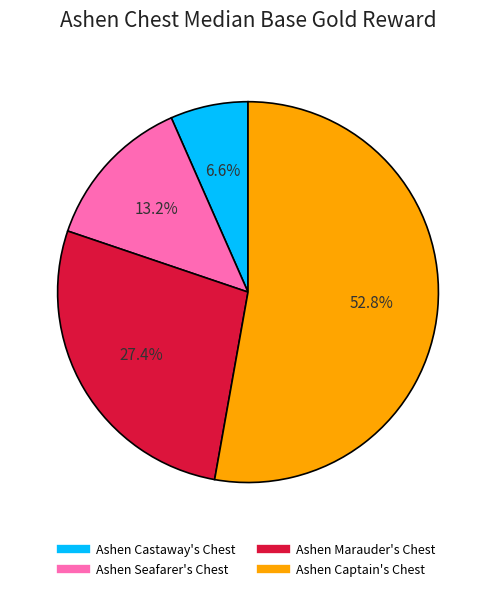

To the nearest percent, what portion does Ashen Marauder's Chest represent?

27%